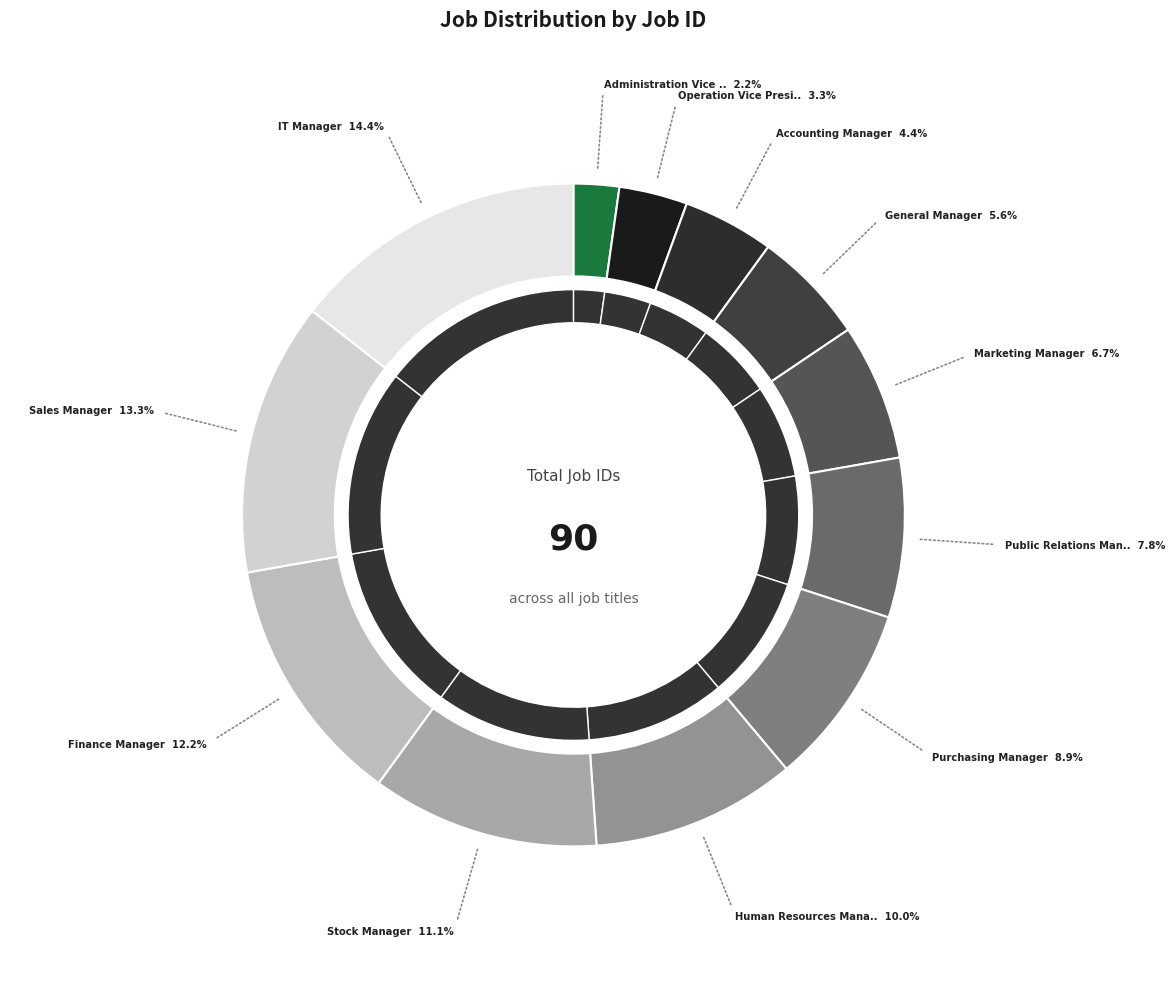

To the nearest percent, what percentage of the pie is Administration Vice President?

2%